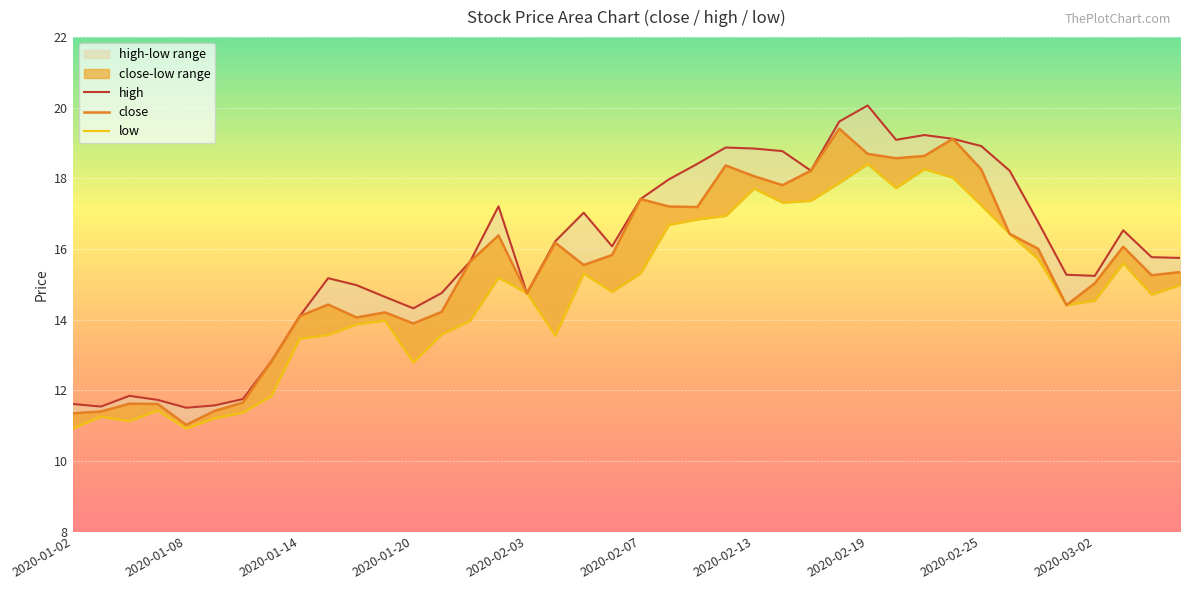

Between 2020-02-11 and 2020-02-17, which is larger?

2020-02-17